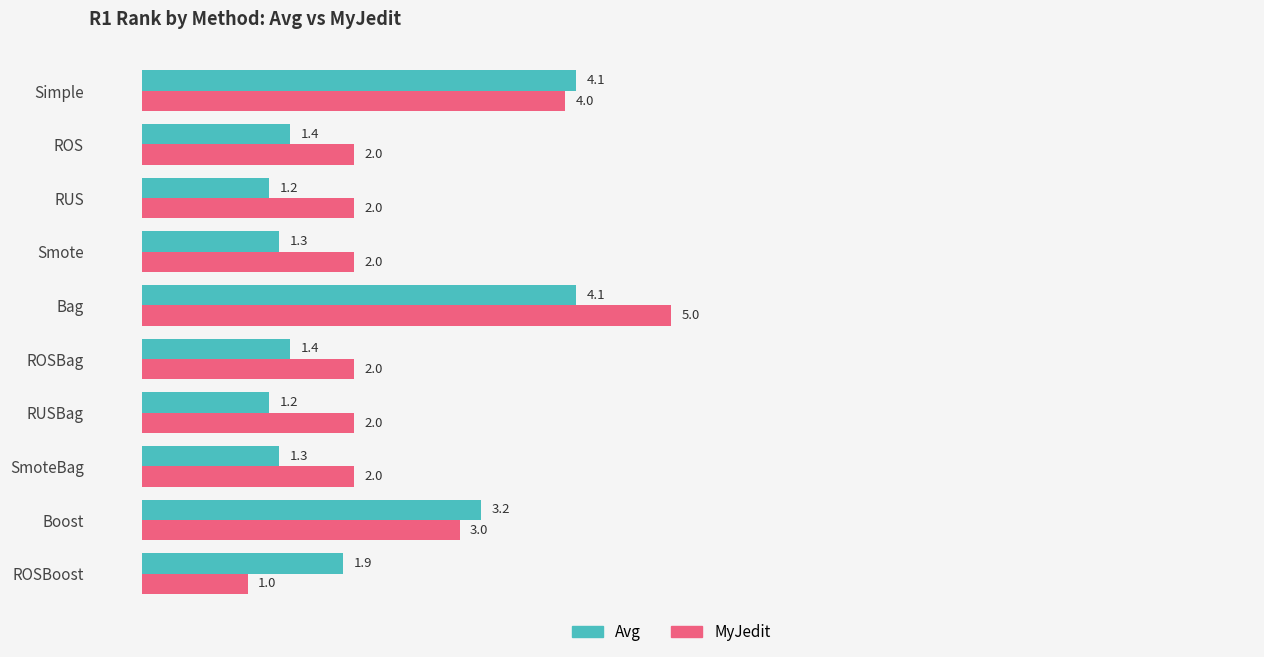

List the series in order of their peak value, highest first.

MyJedit, Avg